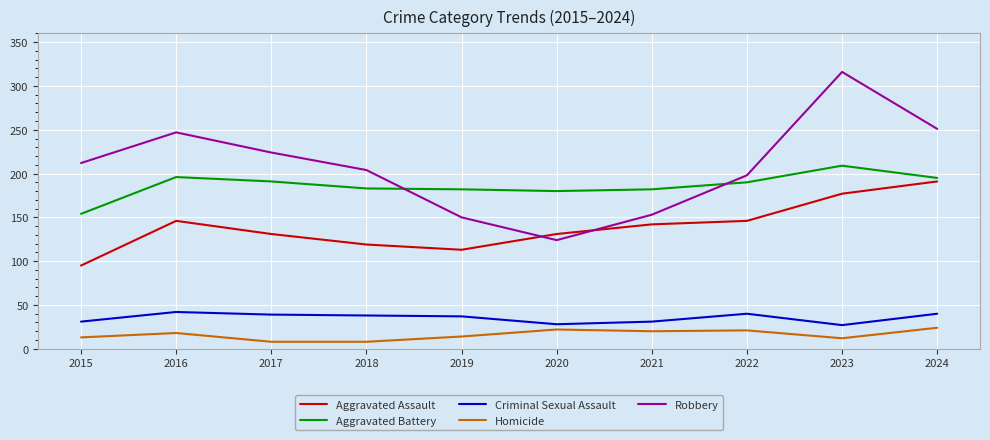

True or false: Criminal Sexual Assault and Robbery intersect in this chart.

False